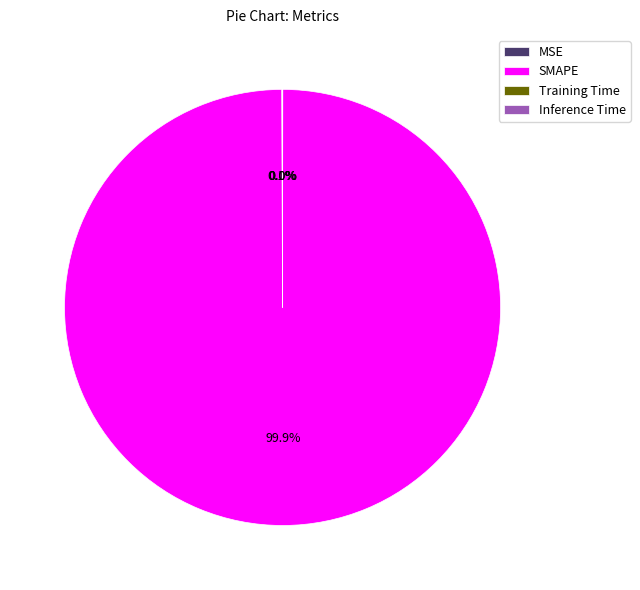

To the nearest percent, what is the average slice percentage?

25%